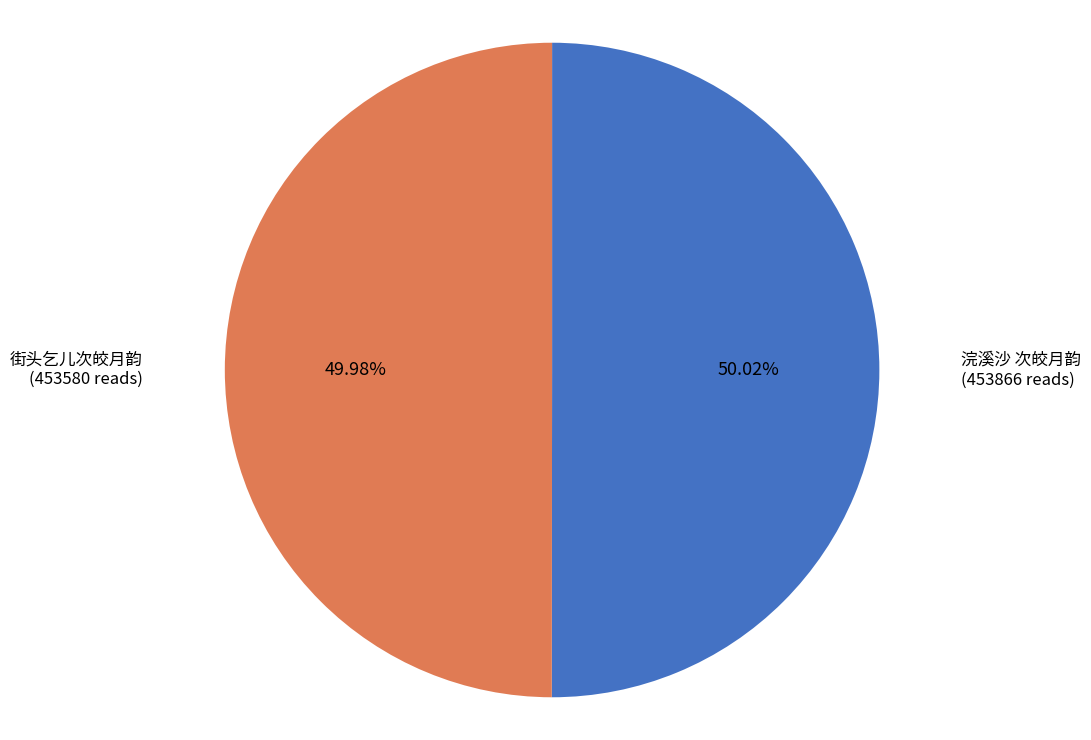

Count the number of slices in the pie.

2